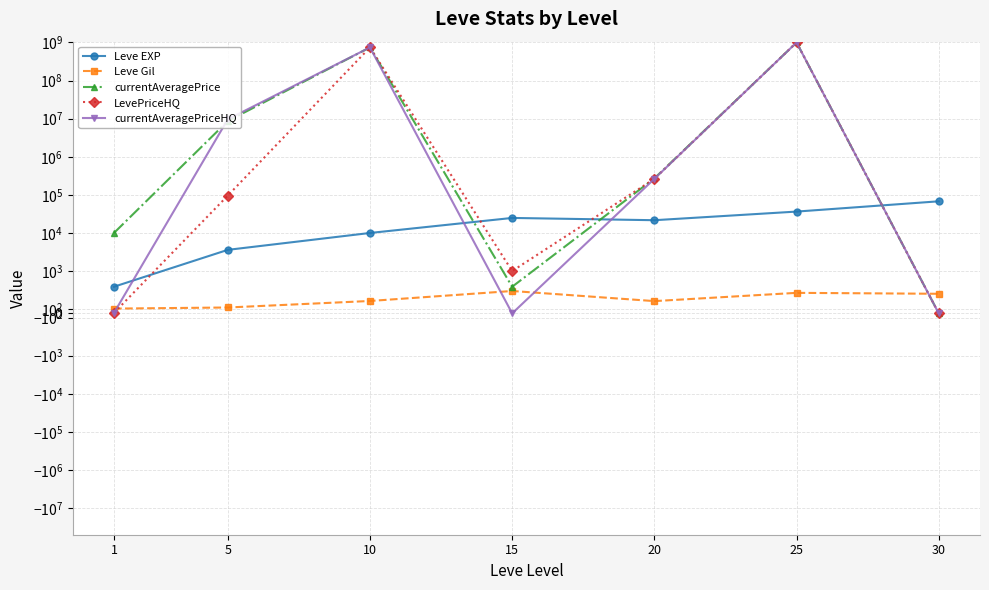

Where is LevePriceHQ nearest to the value 500000000?

10